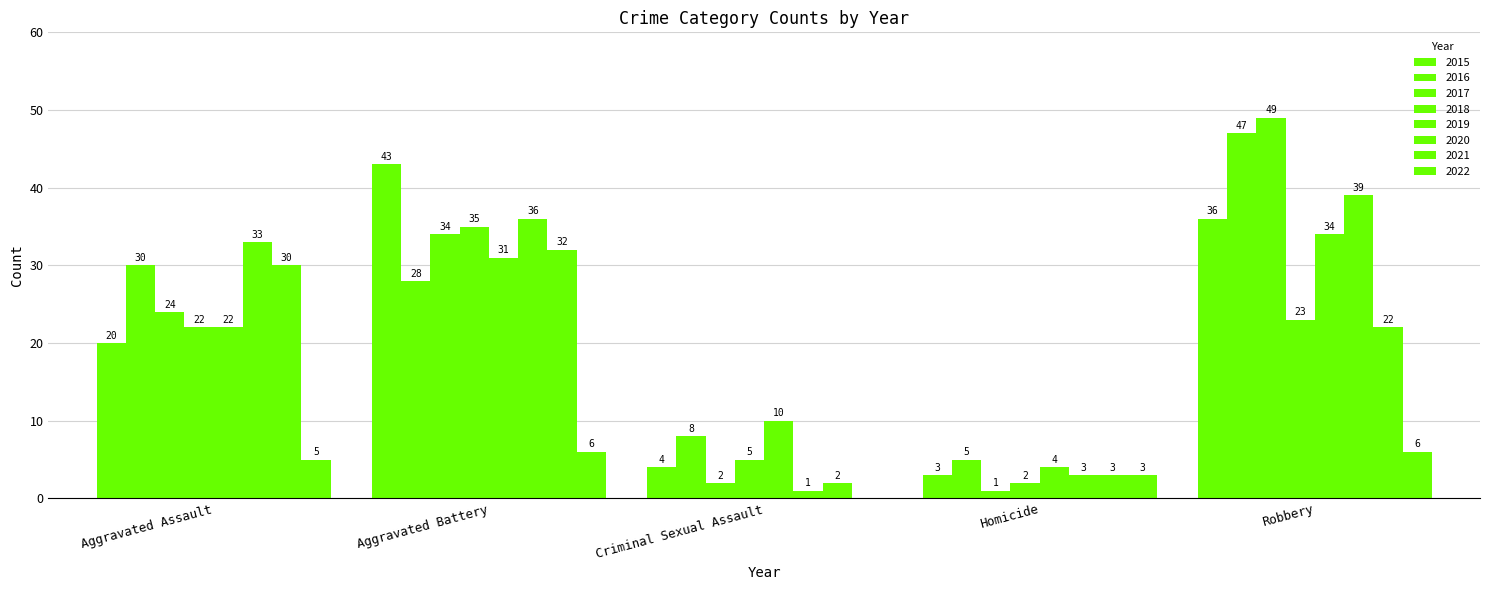

How many groups of bars are there?

5